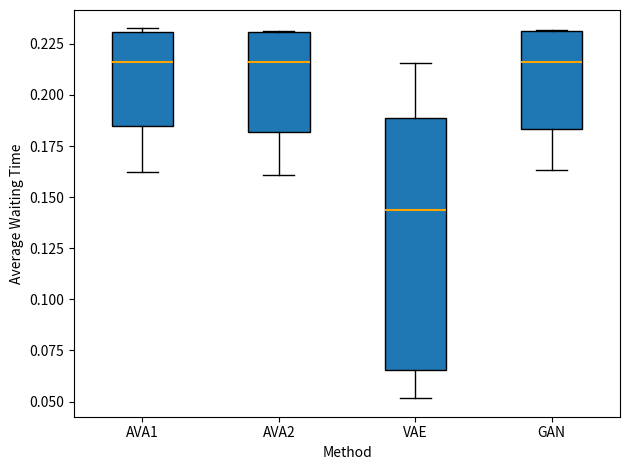

Where is the upper edge of the box for GAN on the y-axis? The values are not printed on the chart, so give them approximately, as read against the axis.

0.230